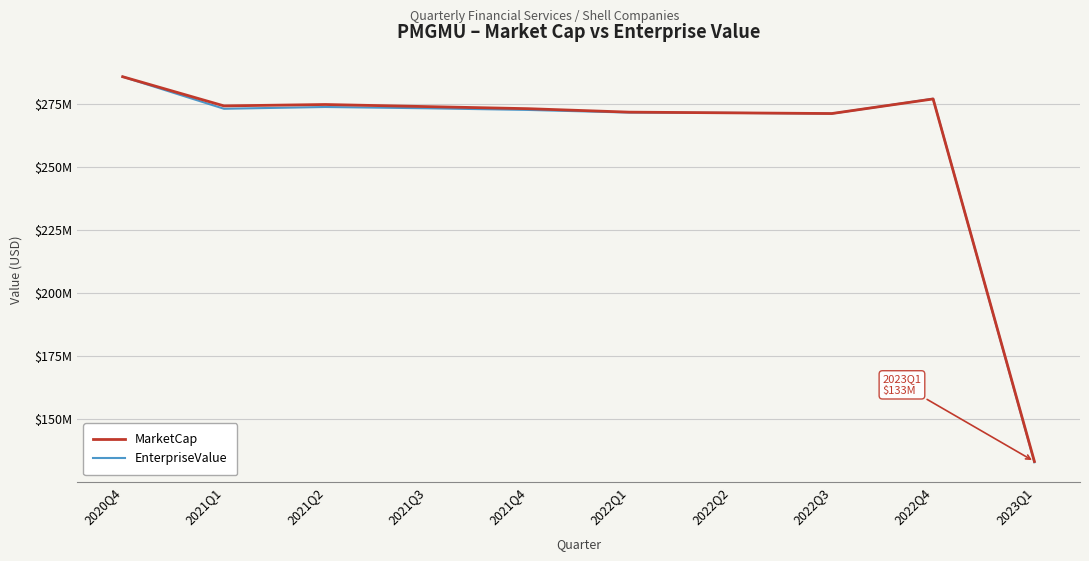

What are all the series names shown in the legend?

MarketCap, EnterpriseValue